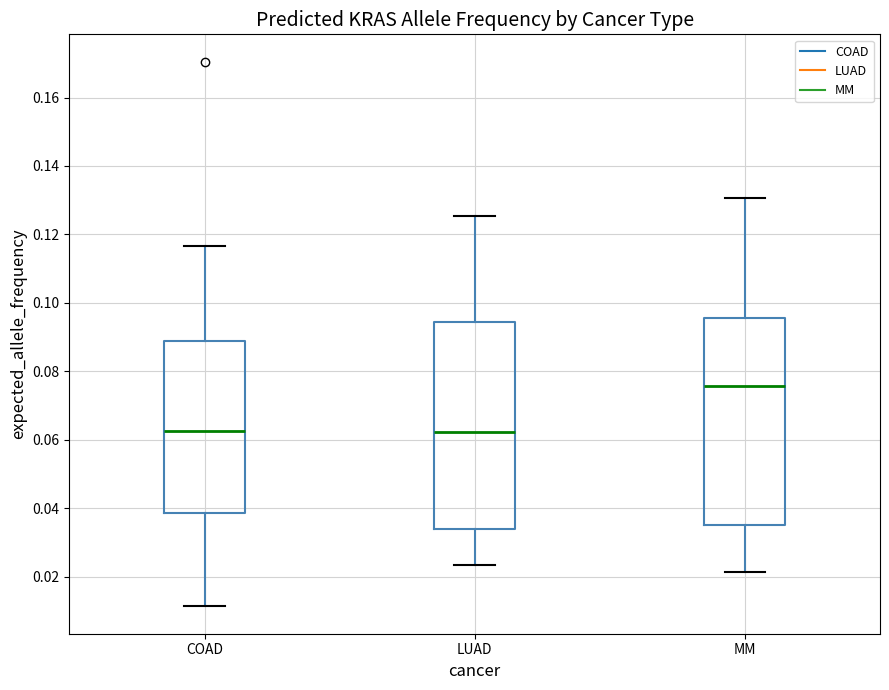

Reading left to right, read every box against the y-axis: the position of its median line, the range the box covers, and the ends of its whiskers. The values are not printed on the chart, so give them approximately, as read against the axis.

COAD: median 0.062, box 0.038 to 0.088, whiskers 0.012 to 0.116
LUAD: median 0.062, box 0.034 to 0.094, whiskers 0.024 to 0.126
MM: median 0.076, box 0.036 to 0.096, whiskers 0.022 to 0.130